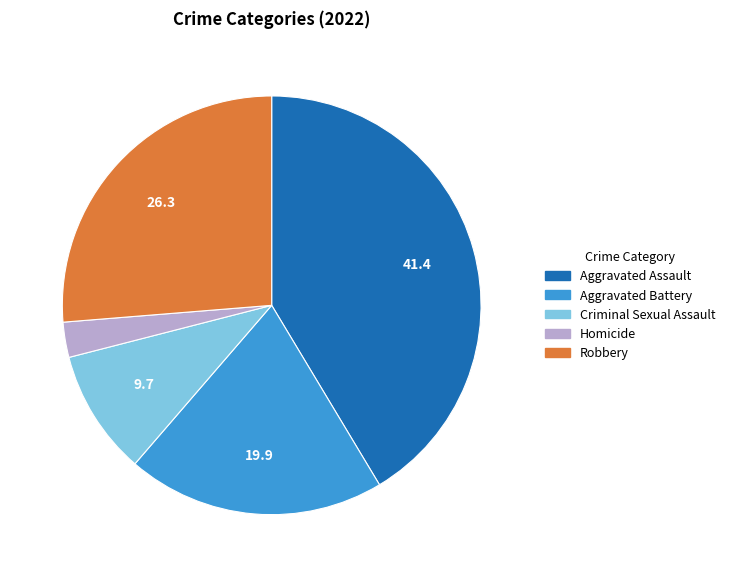

Which slice is the largest?

Aggravated Assault